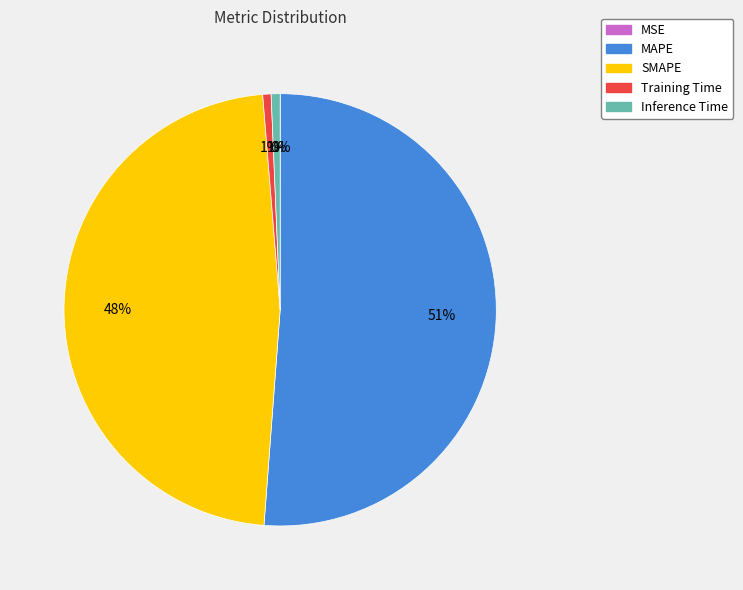

Which slice represents more than half of the pie?

MAPE